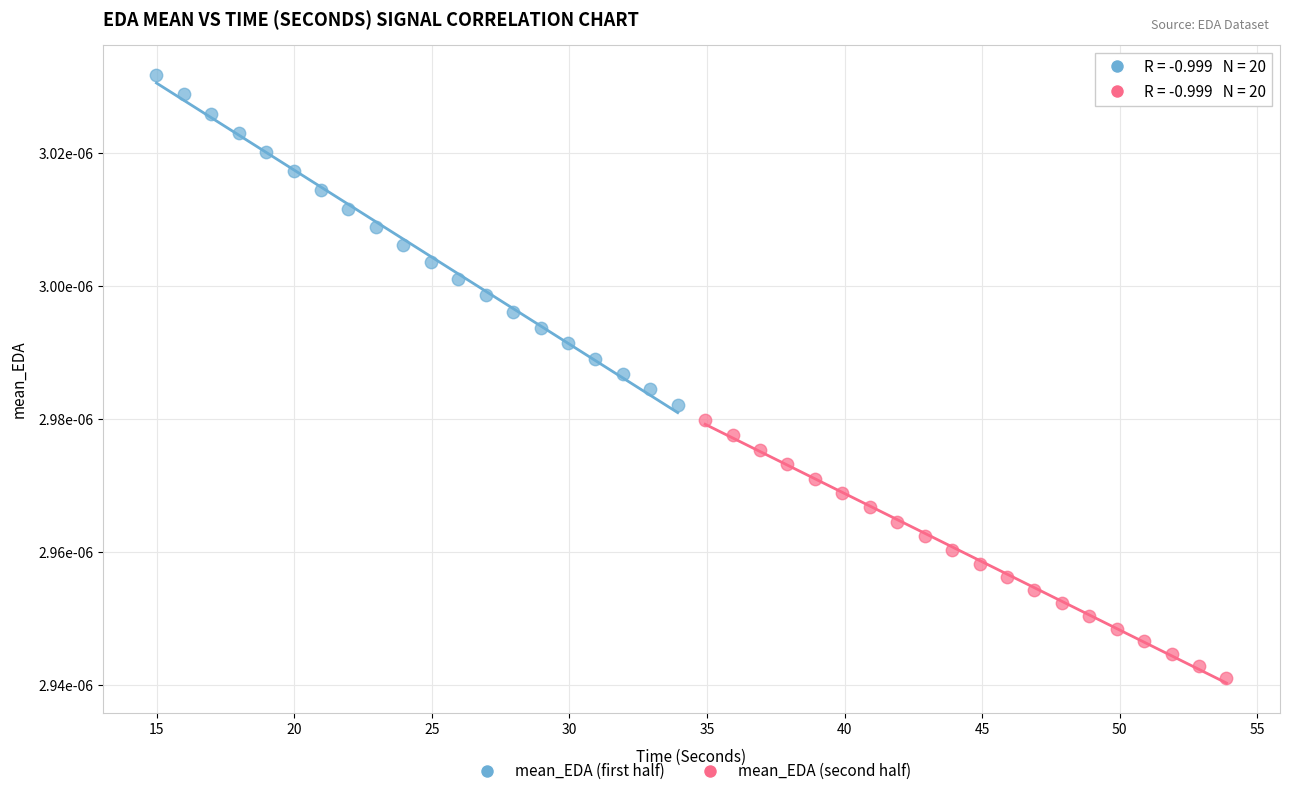

Which series reaches the maximum Y coordinate?

mean_EDA (first half)